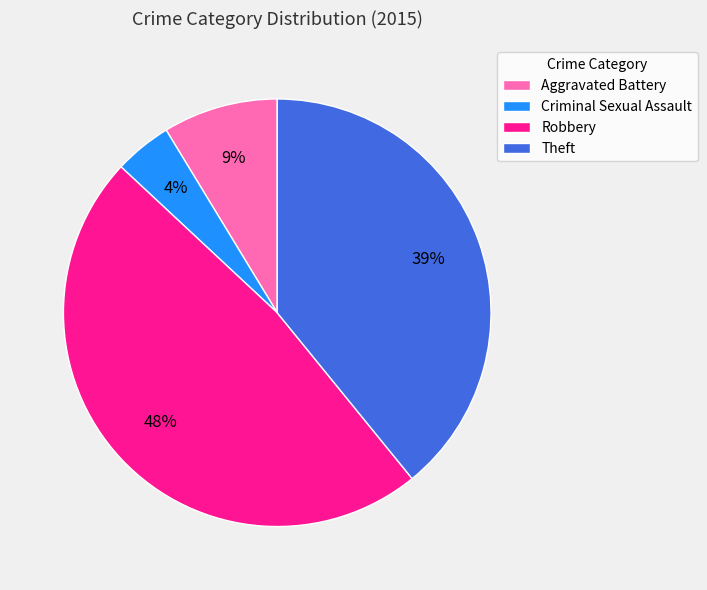

Is it true that Aggravated Battery is 23% of the pie?

False